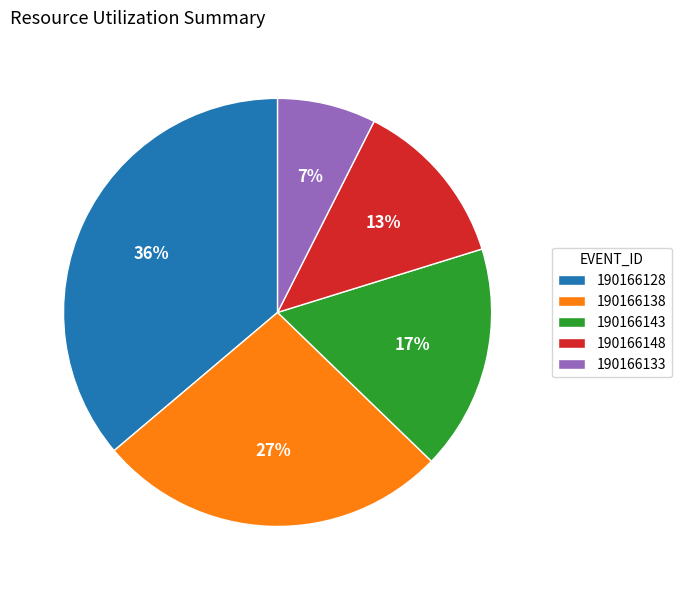

To the nearest percent, what percentage of the pie is 190166128?

36%